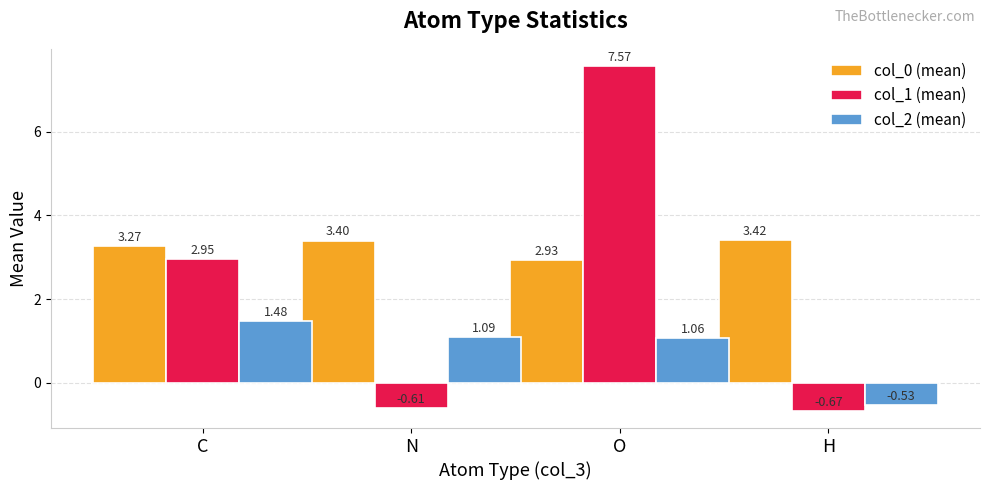

True or false: col_2 (mean) has a value of 1.6 at O.

False